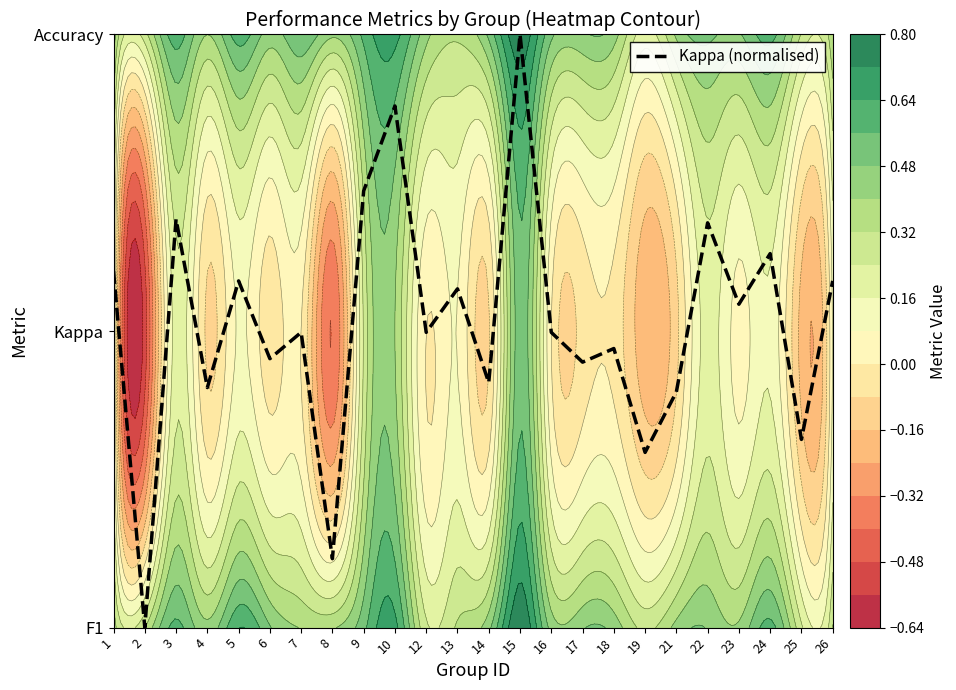

List the labels in order of value, smallest first.

2, 8, 19, 25, 21, 4, 14, 17, 6, 18, 7, 12, 16, 23, 13, 26, 5, 1, 24, 22, 3, 9, 10, 15